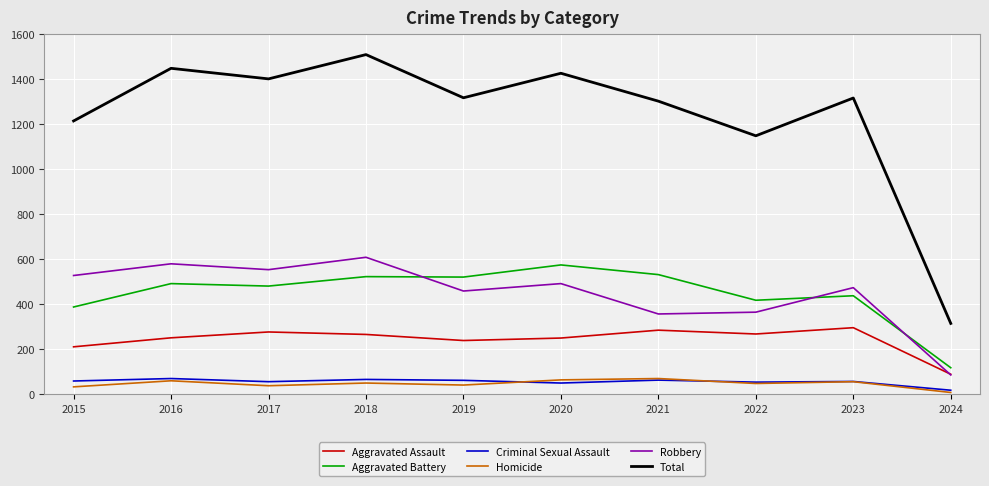

At which category does Robbery reach its first local valley?

2017